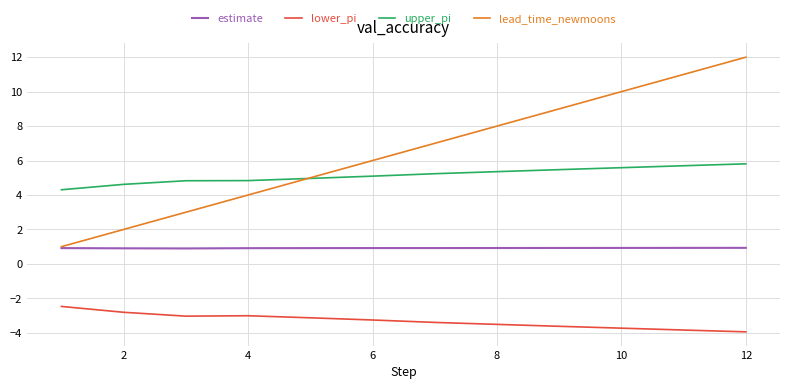

Which series has the widest spread of values?

lead_time_newmoons